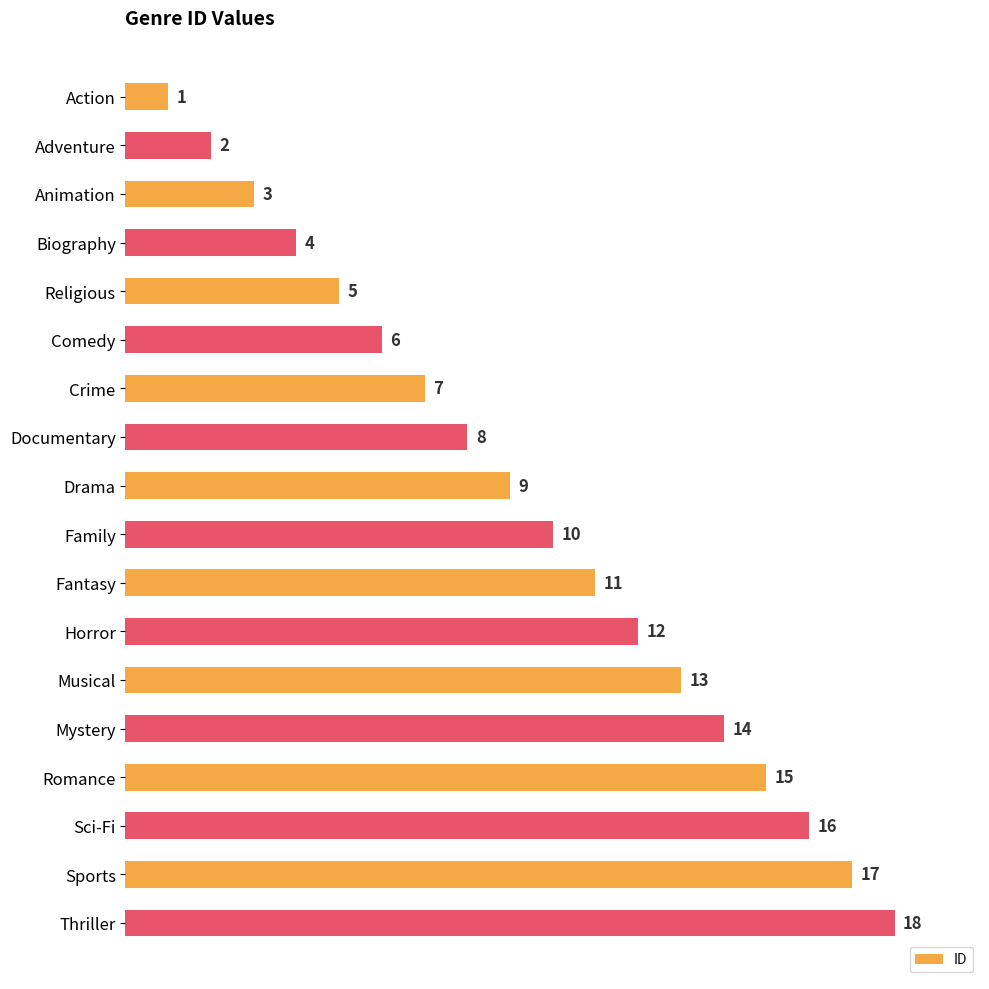

How many bars are there in total?

18